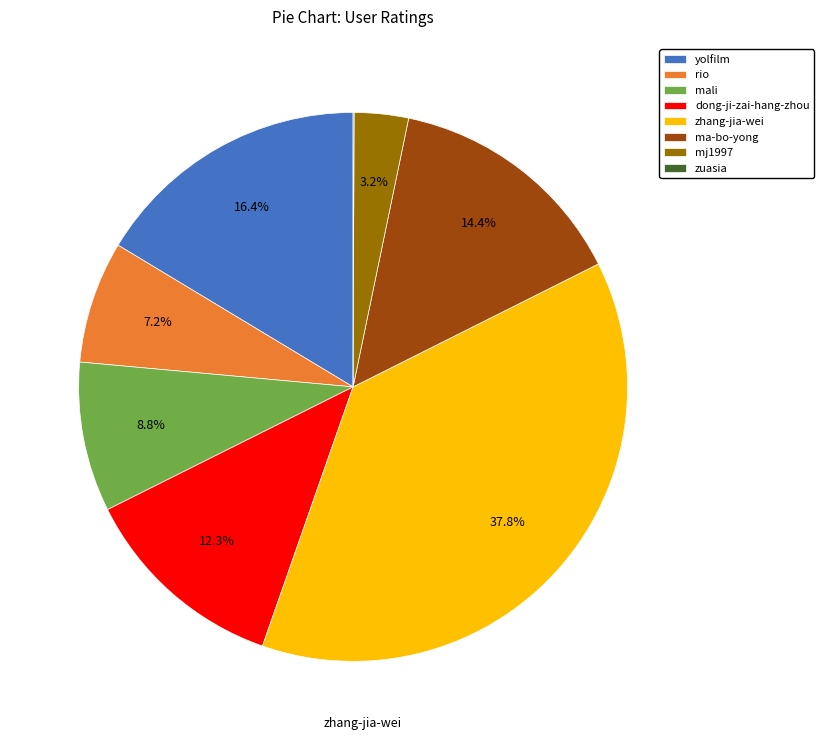

What percentage is NOT represented by mali?

91.2%